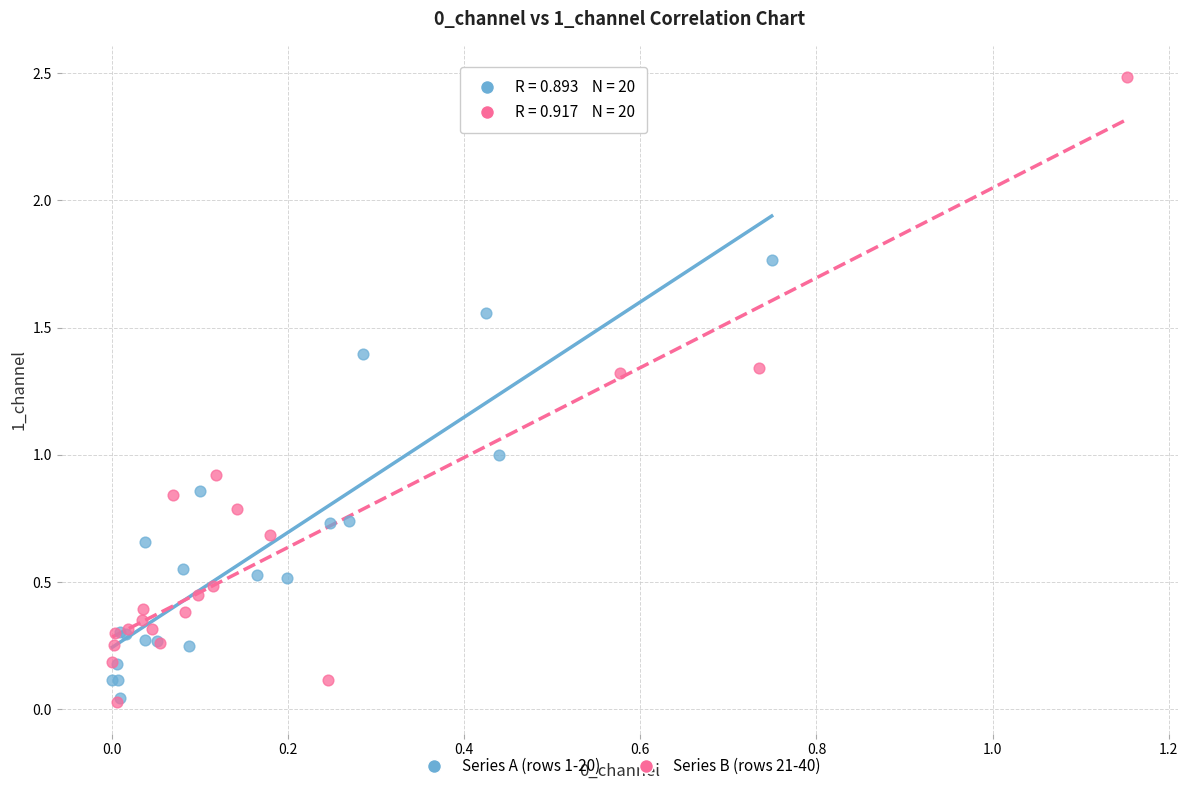

Which series has the widest spread of Y values?

Series B (rows 21-40)